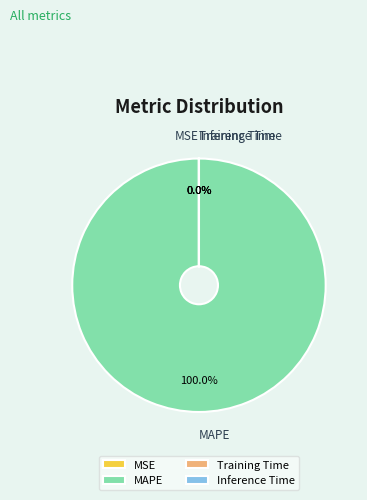

Is it true that Inference Time is 0% of the pie?

True